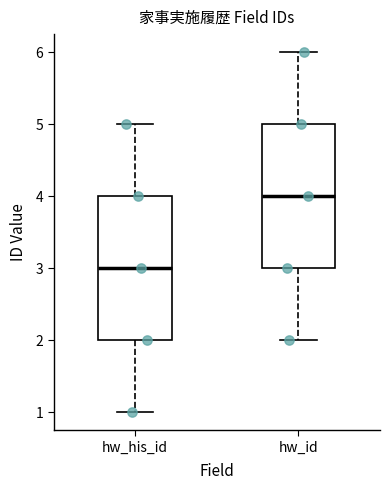

Reading left to right, read every box against the y-axis: the position of its median line, the range the box covers, and the ends of its whiskers. The values are not printed on the chart, so give them approximately, as read against the axis.

hw_his_id: median 3, box 2 to 4, whiskers 1 to 5
hw_id: median 4, box 3 to 5, whiskers 2 to 6